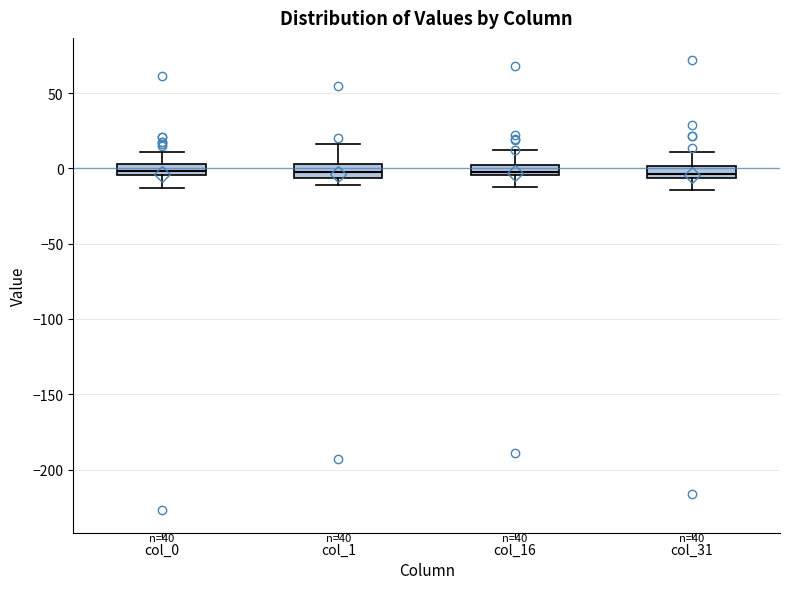

Where does the lower whisker of the box for col_31 end on the y-axis? The values are not printed on the chart, so give them approximately, as read against the axis.

-15